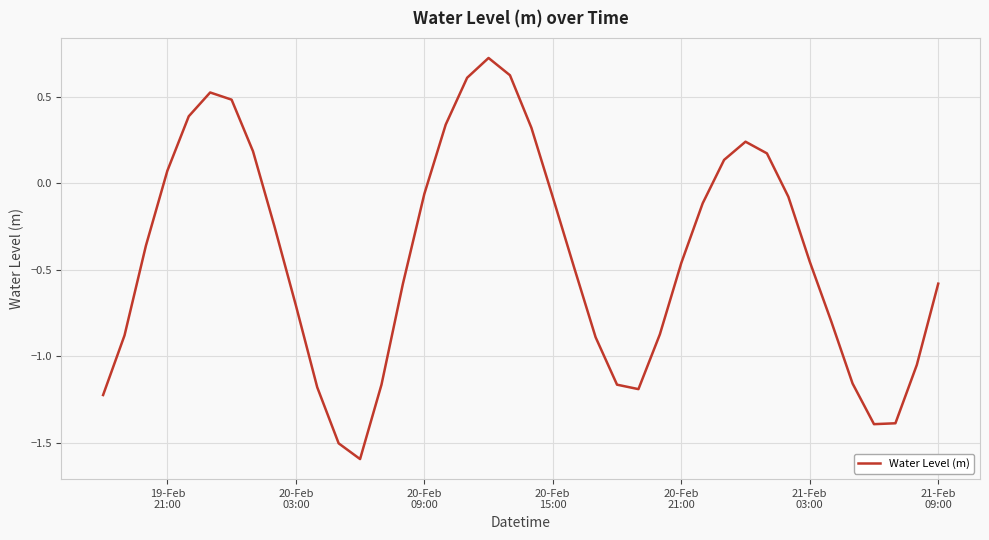

What is the difference between the maximum and minimum values?

2.3